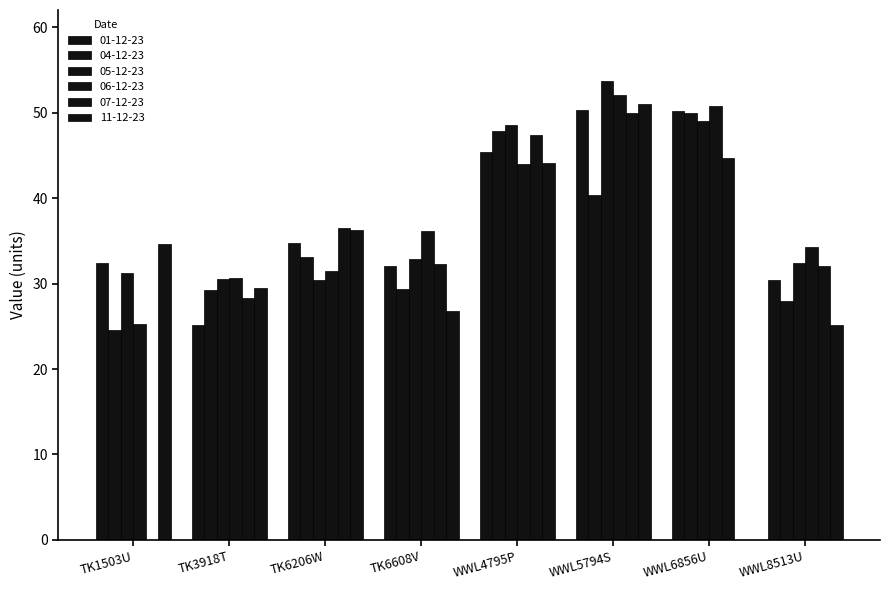

How many values in the 04-12-23 series exceed 33?

4